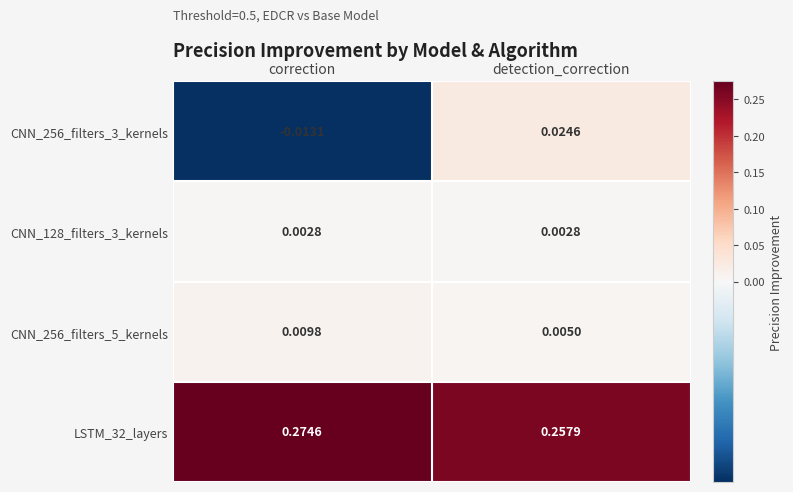

At which category does the chart reach its minimum across all series?

correction